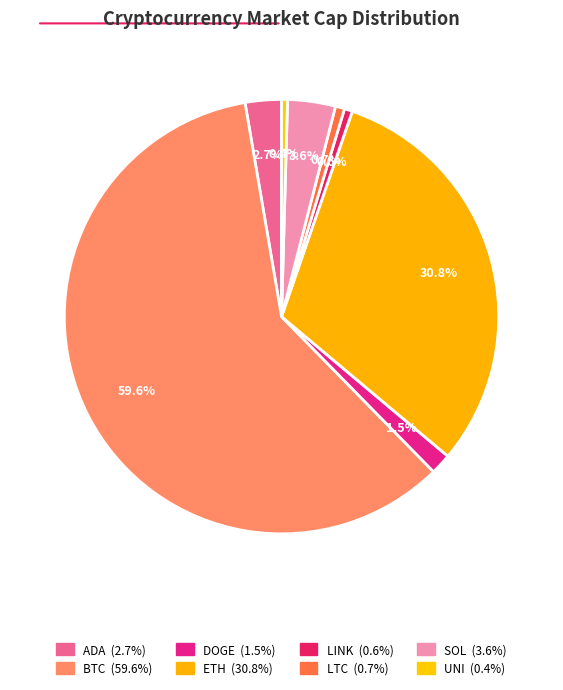

To the nearest percent, what is the difference between the largest and smallest slice percentages?

59%